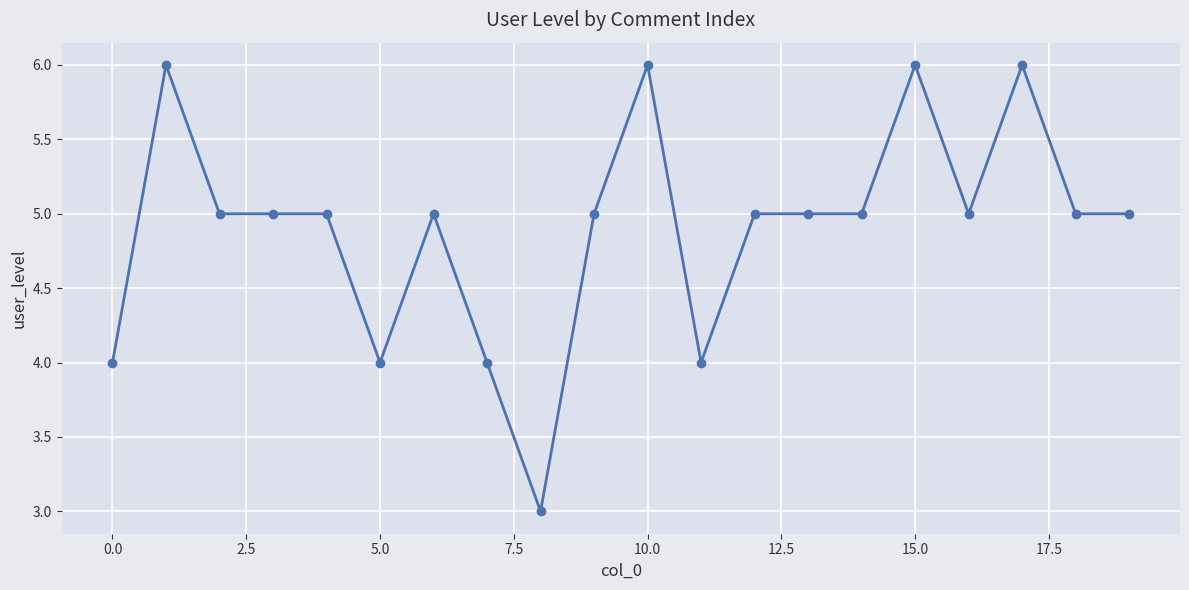

True or false: the data has more than 1 interior local peaks.

True